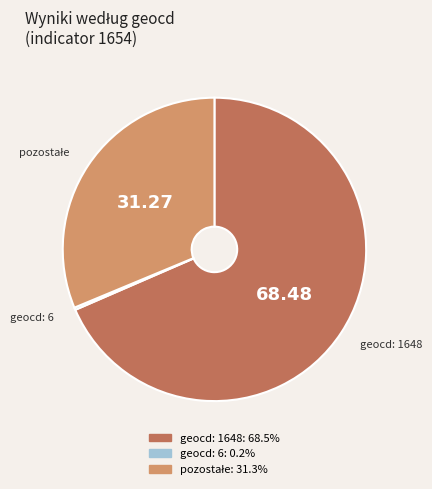

Does any single category account for the majority?

Yes